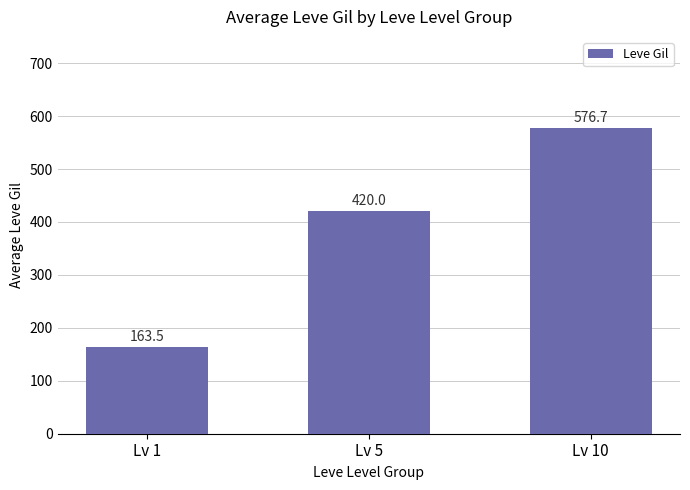

True or false: the data shows 349.5 at Lv 10.

False